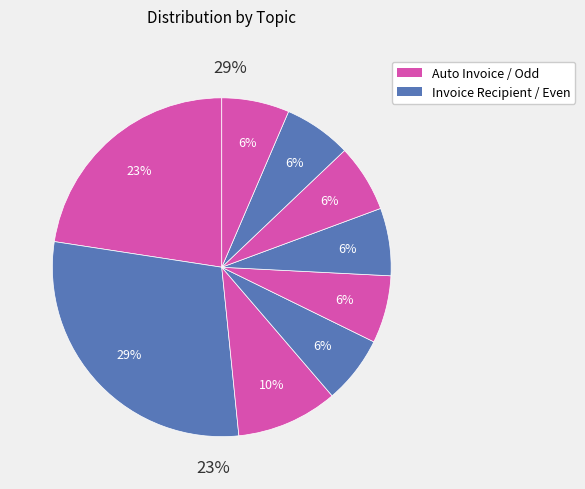

What percentage is NOT represented by Invoice Recipient?

71.0%